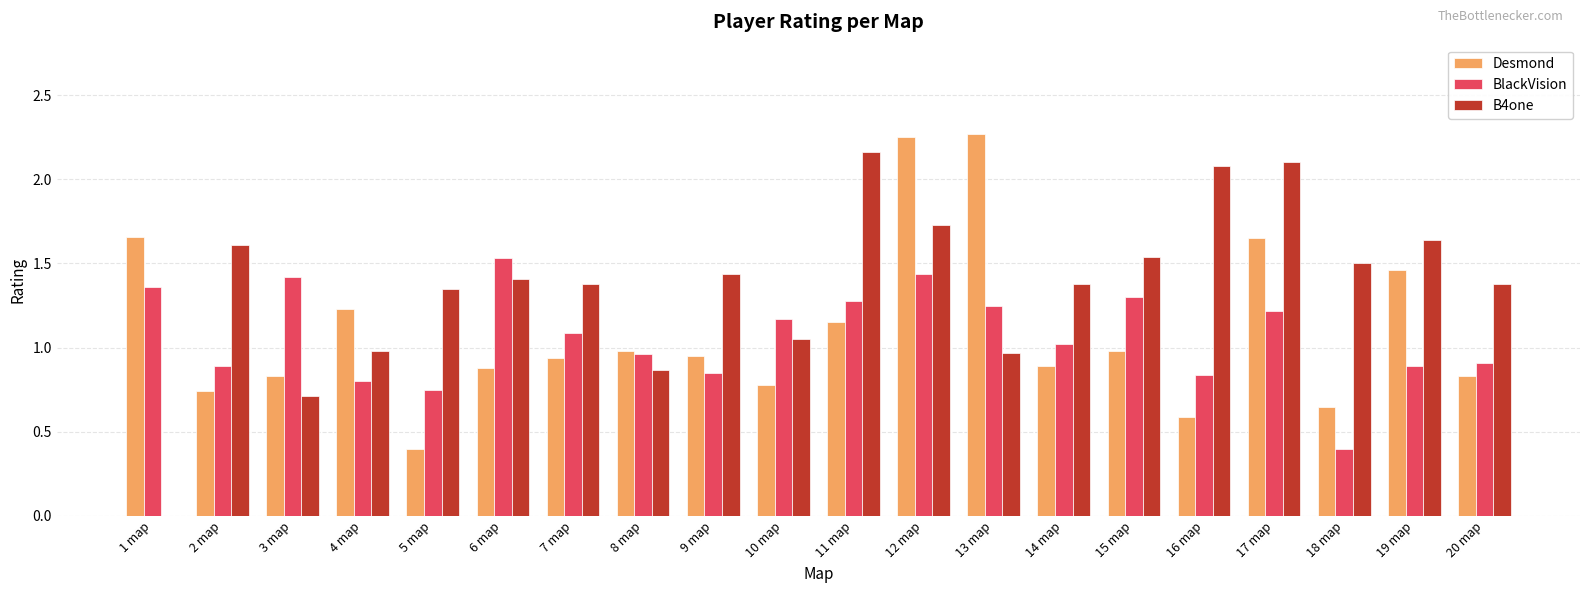

What is the sum of the B4one values at 10 map and 3 map?

1.8